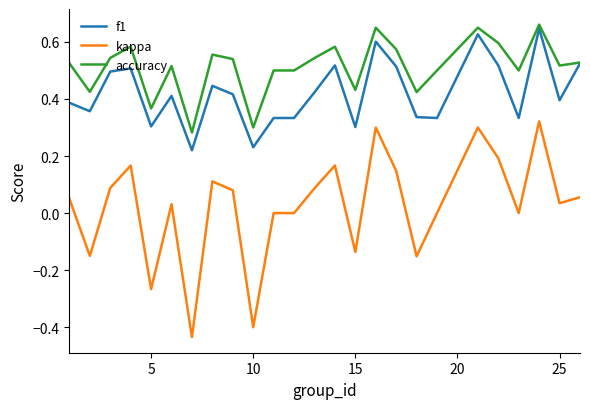

List the series in order of their peak value, lowest first.

kappa, f1, accuracy